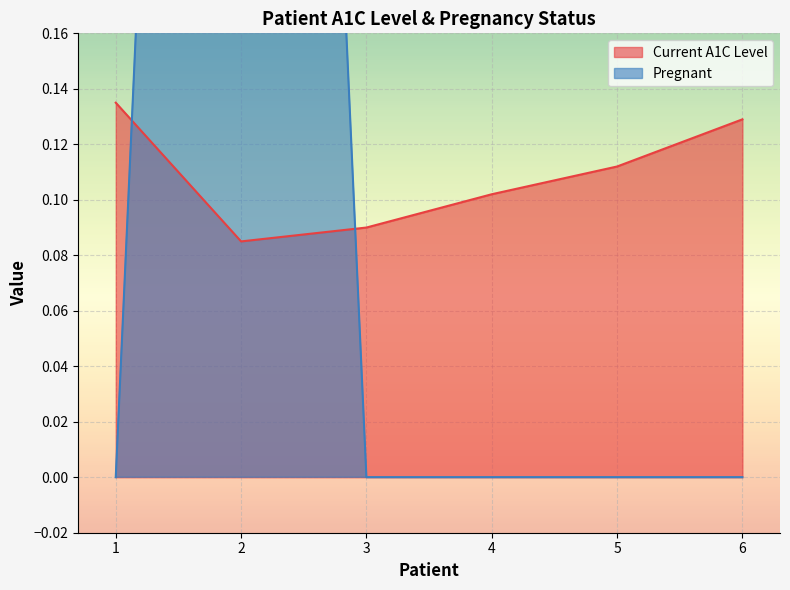

What is the total value across all series at 5?

0.1